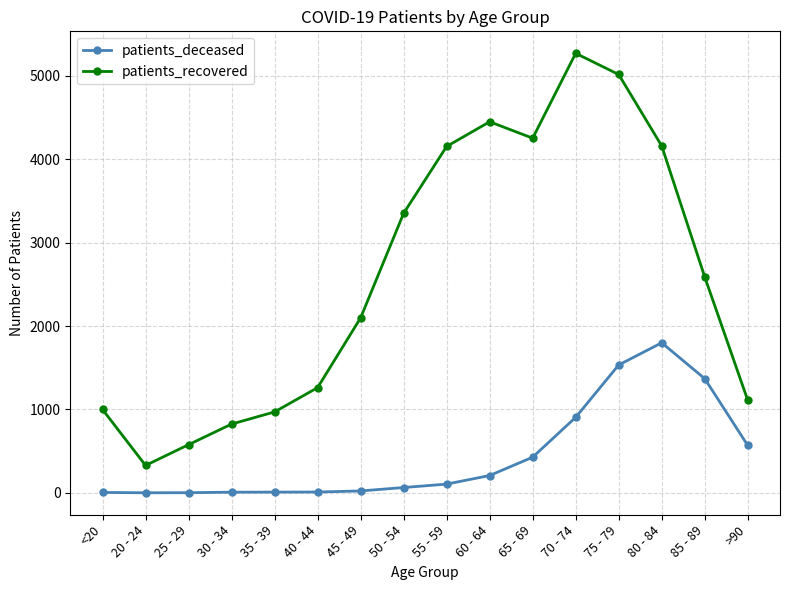

Which label corresponds to the largest value in the chart?

70 - 74